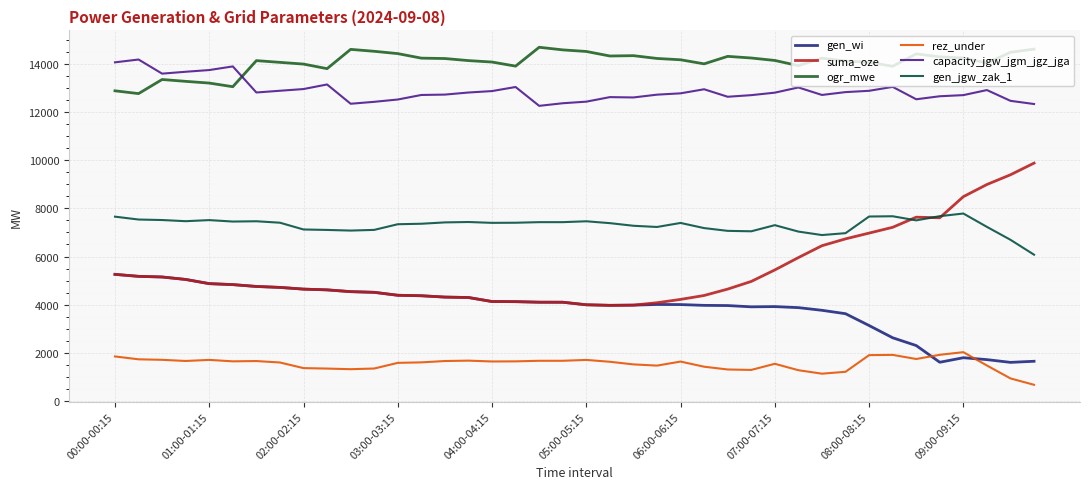

True or false: gen_wi and gen_jgw_zak_1 cross at least once.

False